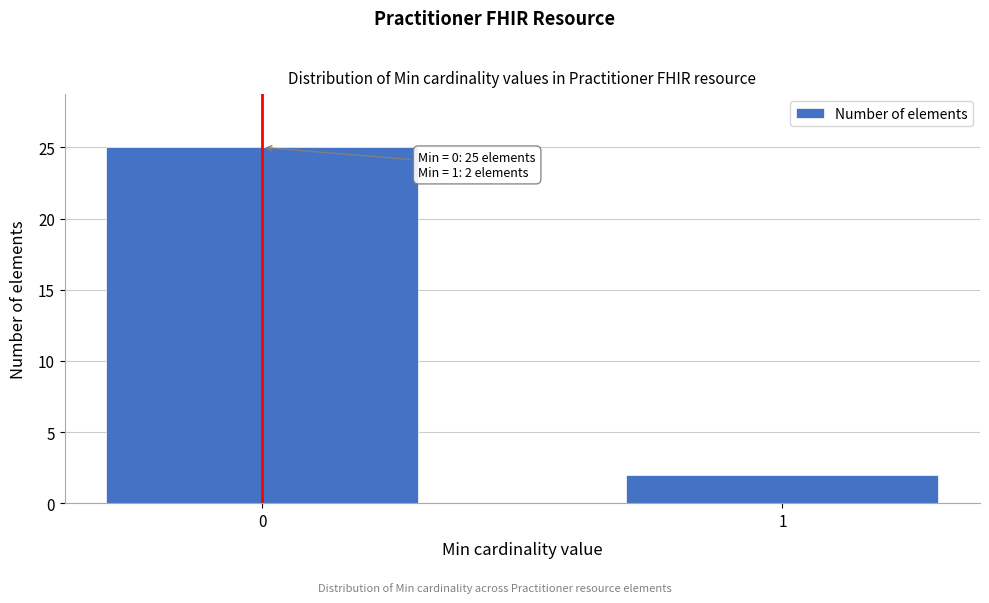

Reading left to right, what are all the values shown in this chart?

0=25	1=2